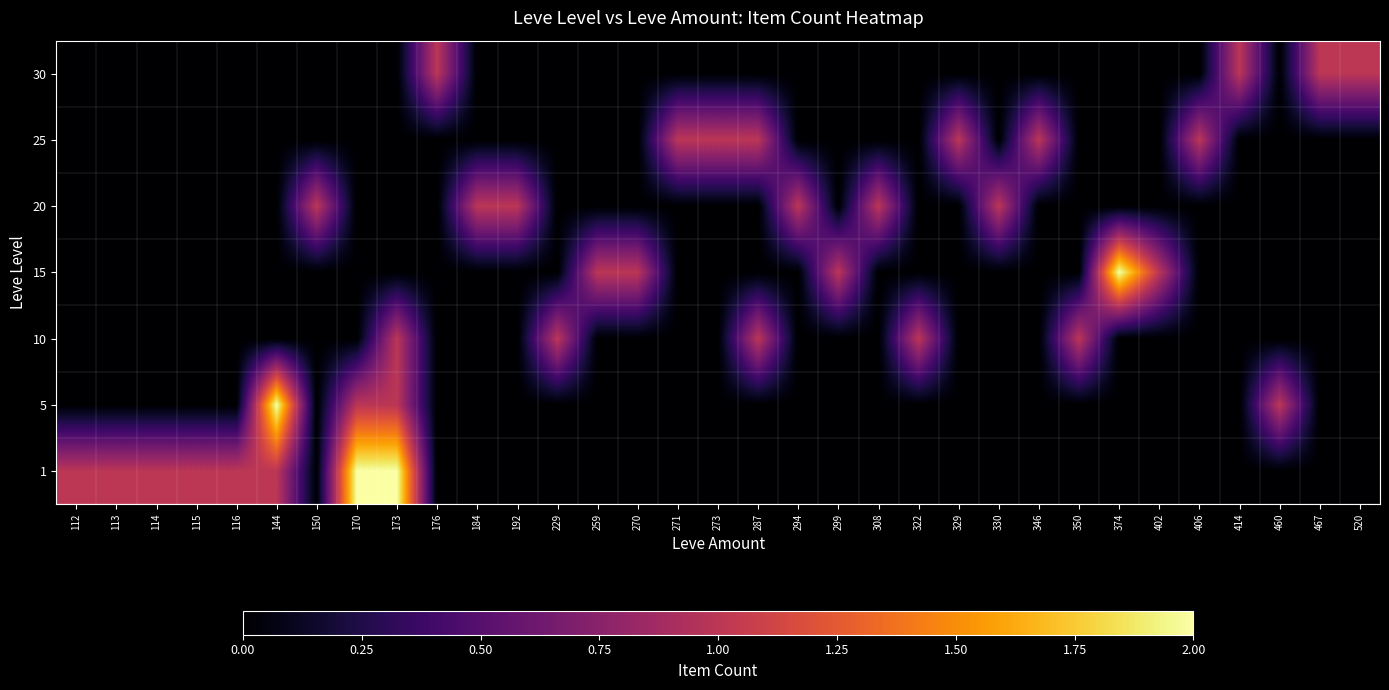

Reading left to right, extract all data points from this chart.

1: 112=1	113=1	114=1	115=1	116=1	144=1	150=0	170=2	173=2	176=0	184=0	192=0	229=0	259=0	270=0	271=0	273=0	287=0	294=0	299=0	308=0	322=0	329=0	330=0	346=0	350=0	374=0	402=0	406=0	414=0	460=0	467=0	520=0
5: 112=0	113=0	114=0	115=0	116=0	144=2	150=0	170=1	173=1	176=0	184=0	192=0	229=0	259=0	270=0	271=0	273=0	287=0	294=0	299=0	308=0	322=0	329=0	330=0	346=0	350=0	374=0	402=0	406=0	414=0	460=1	467=0	520=0
10: 112=0	113=0	114=0	115=0	116=0	144=0	150=0	170=0	173=1	176=0	184=0	192=0	229=1	259=0	270=0	271=0	273=0	287=1	294=0	299=0	308=0	322=1	329=0	330=0	346=0	350=1	374=0	402=0	406=0	414=0	460=0	467=0	520=0
15: 112=0	113=0	114=0	115=0	116=0	144=0	150=0	170=0	173=0	176=0	184=0	192=0	229=0	259=1	270=1	271=0	273=0	287=0	294=0	299=1	308=0	322=0	329=0	330=0	346=0	350=0	374=2	402=1	406=0	414=0	460=0	467=0	520=0
20: 112=0	113=0	114=0	115=0	116=0	144=0	150=1	170=0	173=0	176=0	184=1	192=1	229=0	259=0	270=0	271=0	273=0	287=0	294=1	299=0	308=1	322=0	329=0	330=1	346=0	350=0	374=0	402=0	406=0	414=0	460=0	467=0	520=0
25: 112=0	113=0	114=0	115=0	116=0	144=0	150=0	170=0	173=0	176=0	184=0	192=0	229=0	259=0	270=0	271=1	273=1	287=1	294=0	299=0	308=0	322=0	329=1	330=0	346=1	350=0	374=0	402=0	406=1	414=0	460=0	467=0	520=0
30: 112=0	113=0	114=0	115=0	116=0	144=0	150=0	170=0	173=0	176=1	184=0	192=0	229=0	259=0	270=0	271=0	273=0	287=0	294=0	299=0	308=0	322=0	329=0	330=0	346=0	350=0	374=0	402=0	406=0	414=1	460=0	467=1	520=1